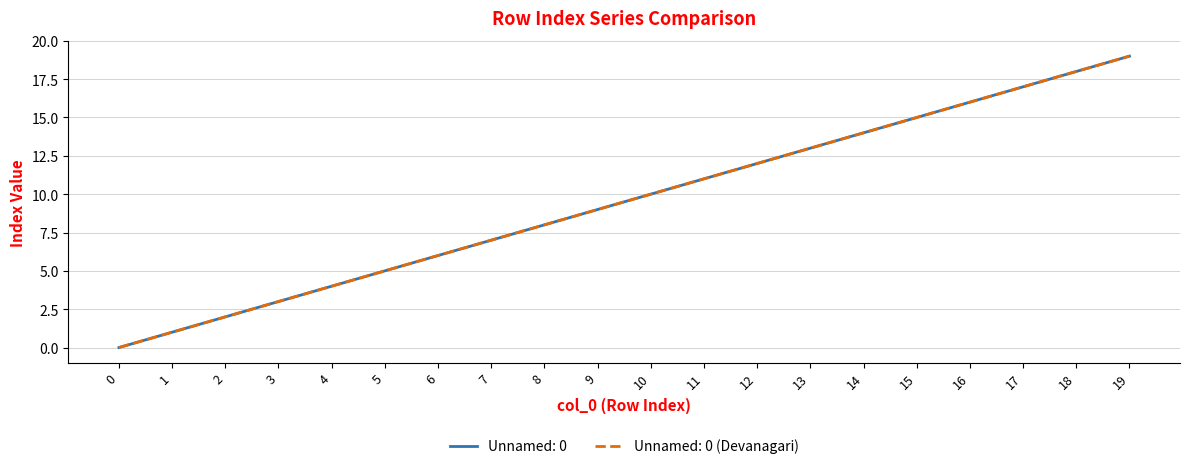

Does the chart display data point markers on the line(s)?

No